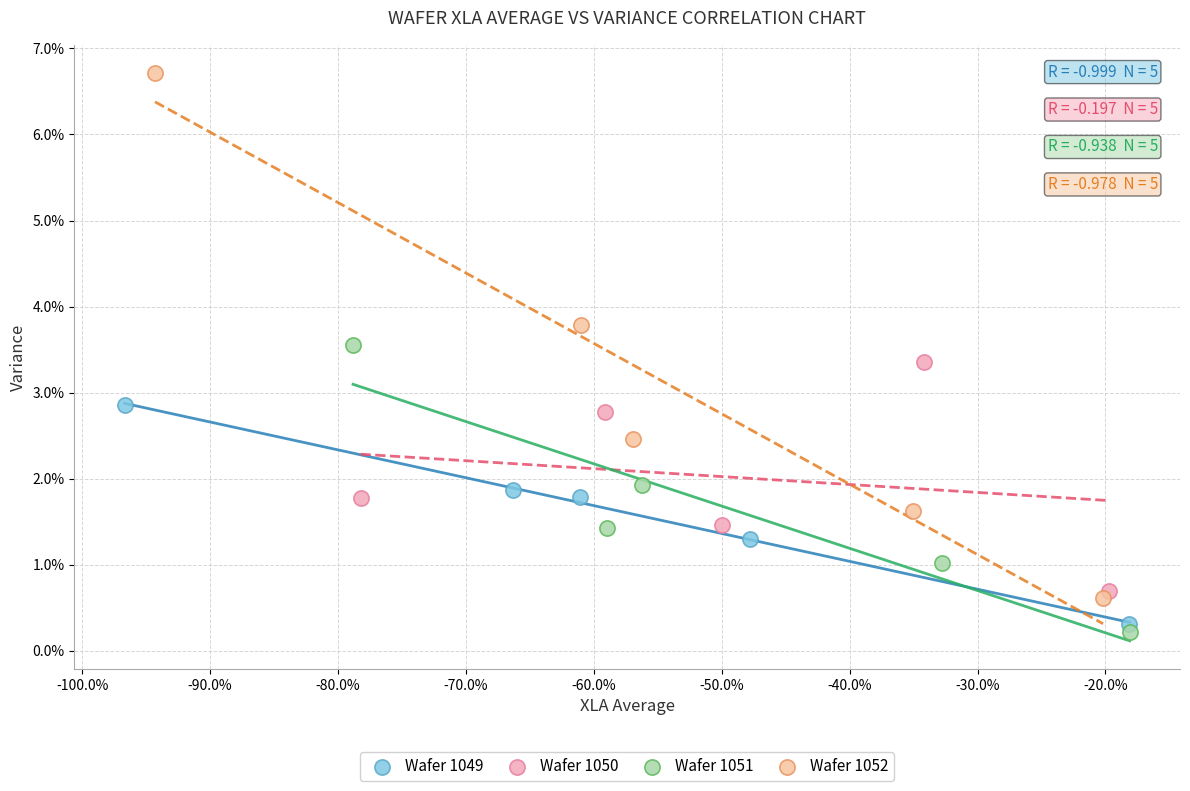

Which series contains the highest Y value?

Wafer 1052